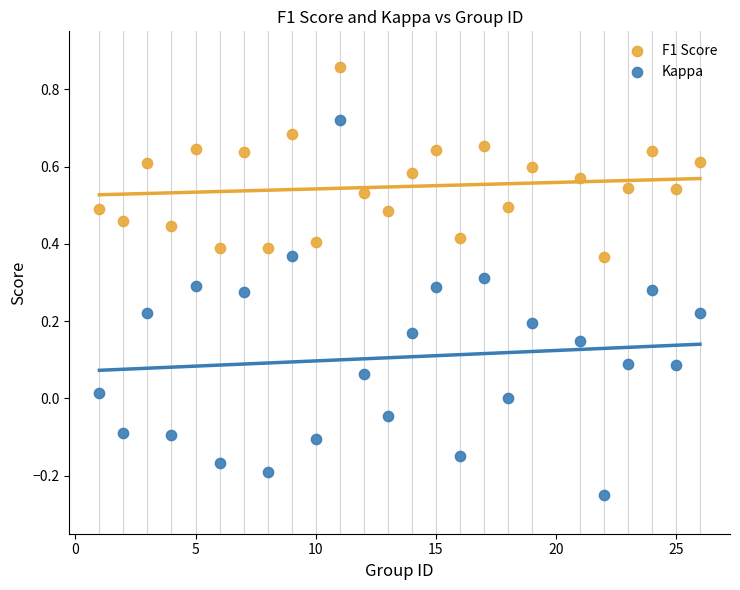

What are all the series names shown in the legend?

F1 Score, Kappa